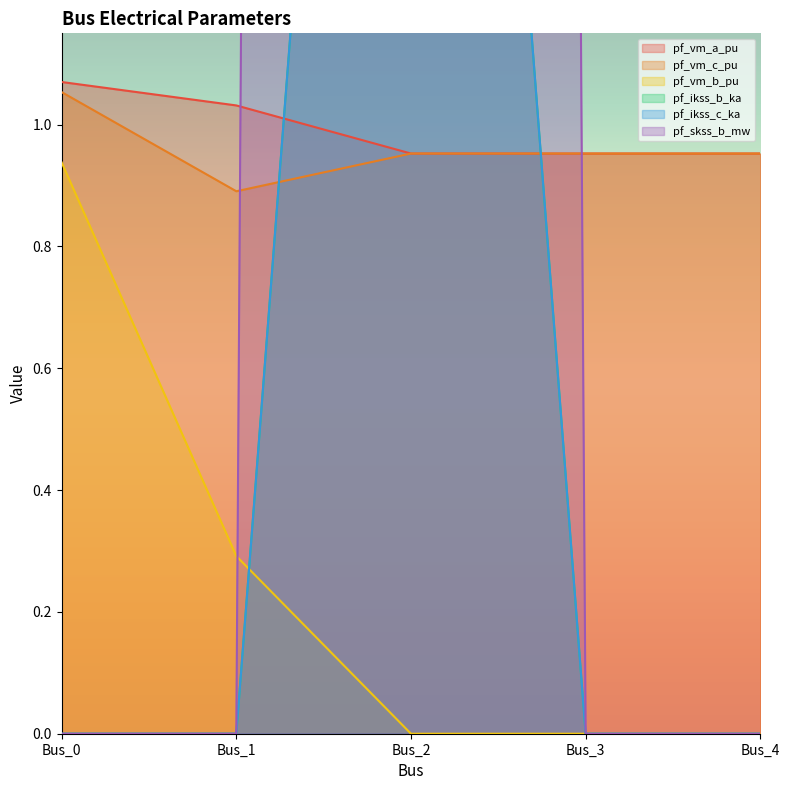

Between Bus_1 and Bus_2, which is larger?

Bus_1